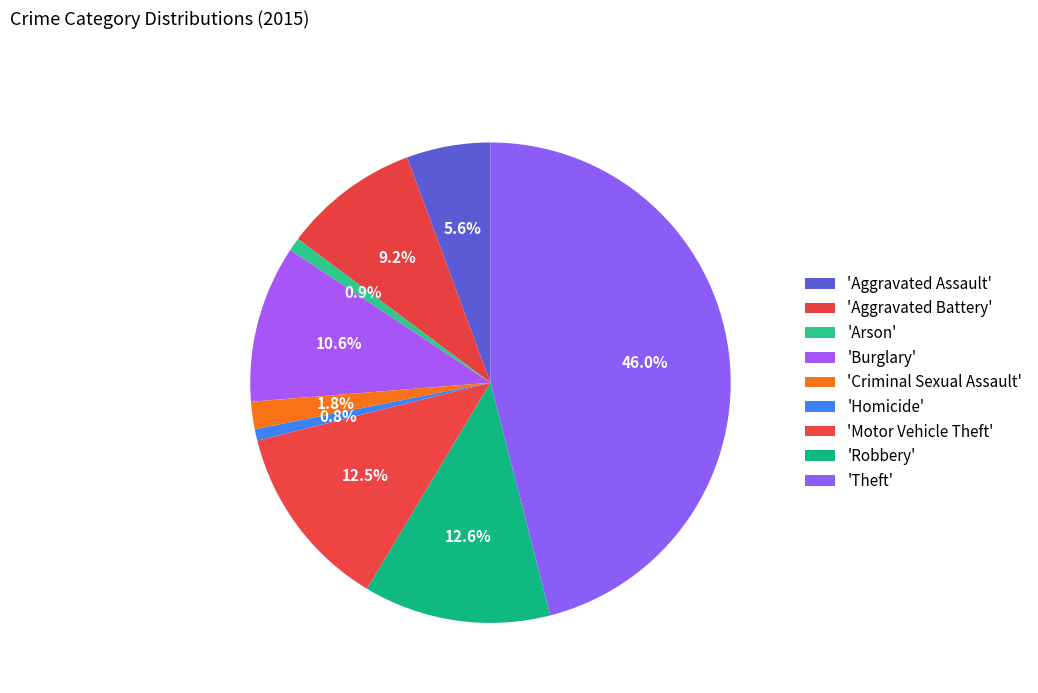

How many segments does this pie chart have?

9